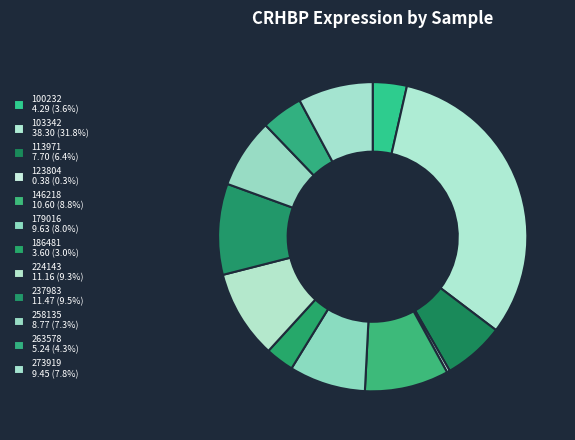

Between 237983 and 123804, which is larger?

237983